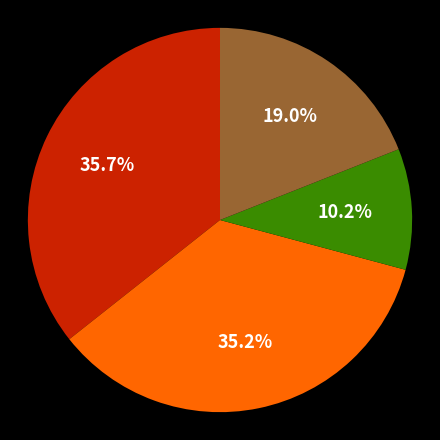

Is there any slice that represents more than half of the pie?

No